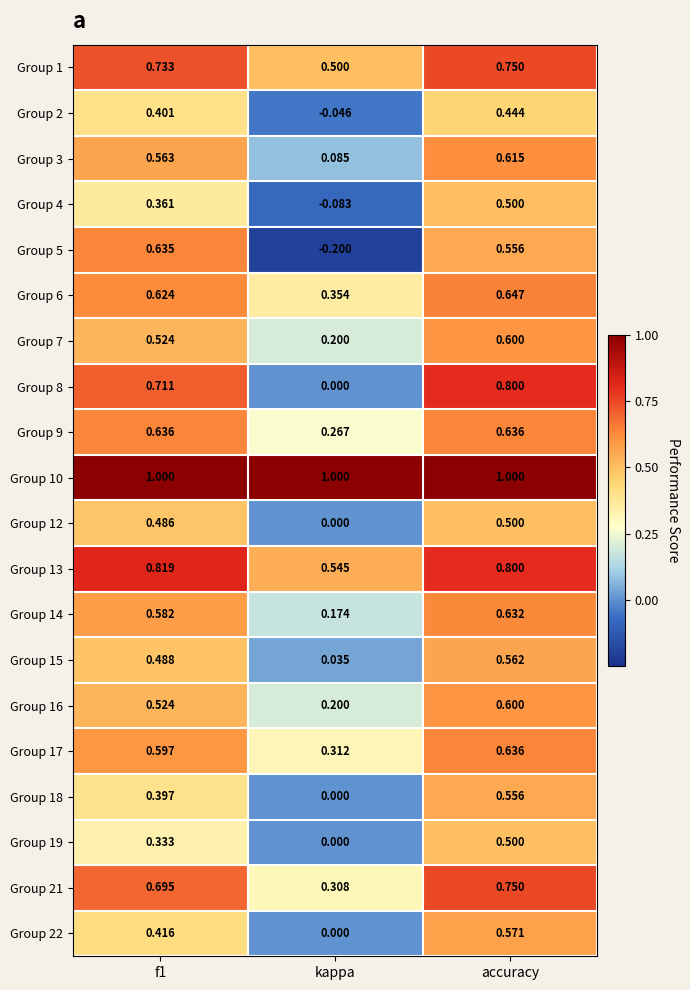

At which label is Group 14 closest to 0?

kappa